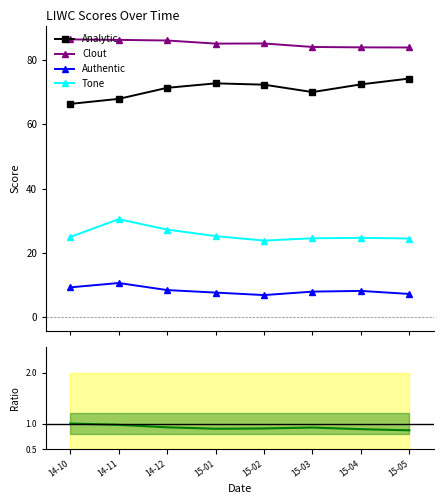

True or false: Analytic and Ratio to Analytic cross at least once.

False